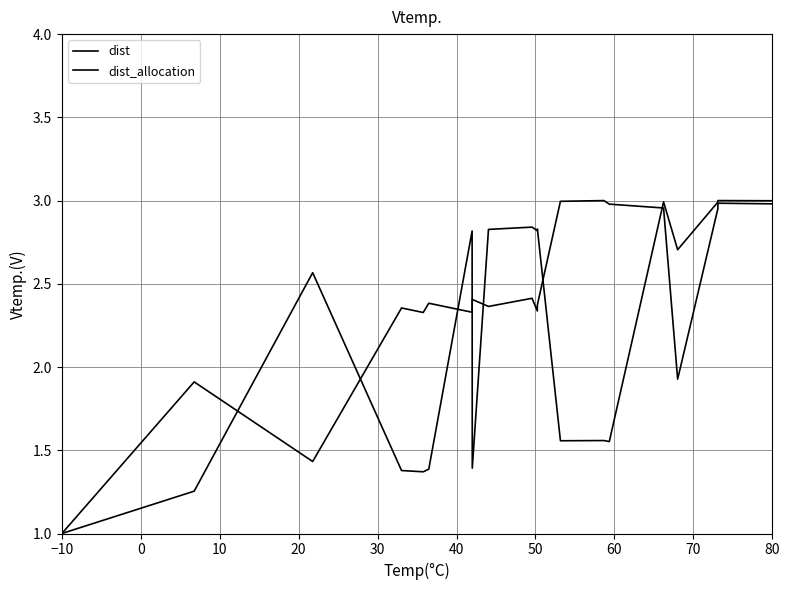

List the series in order of their peak value, lowest first.

dist, dist_allocation